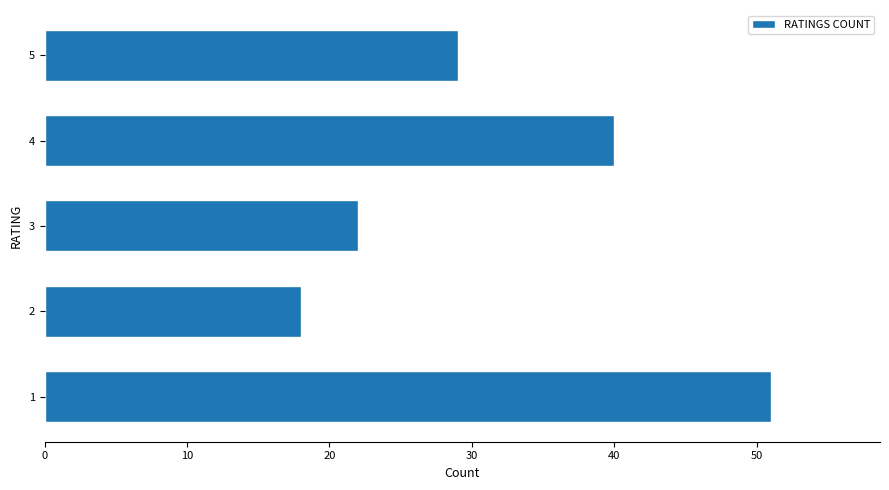

Is it true that the value at 1 is 26?

False